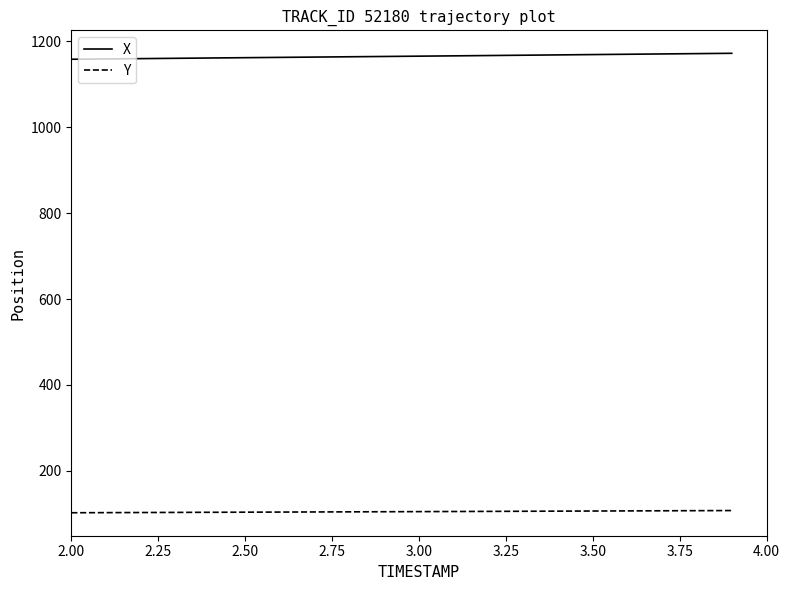

What is the sum of all X values?

23299.7